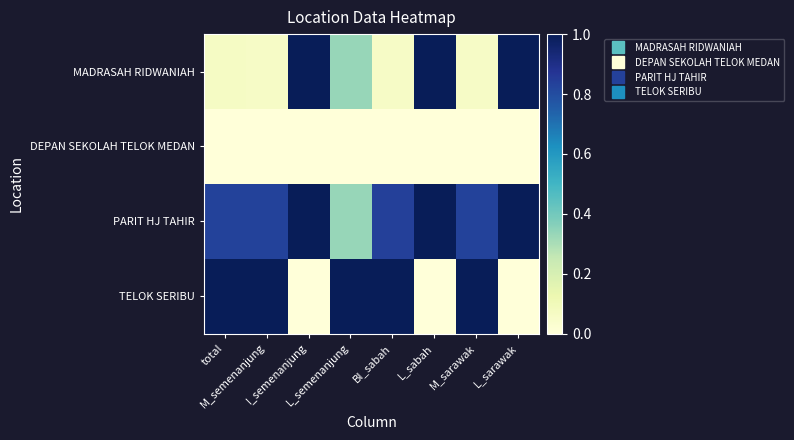

Which category has the highest value across all series?

I_semenanjung